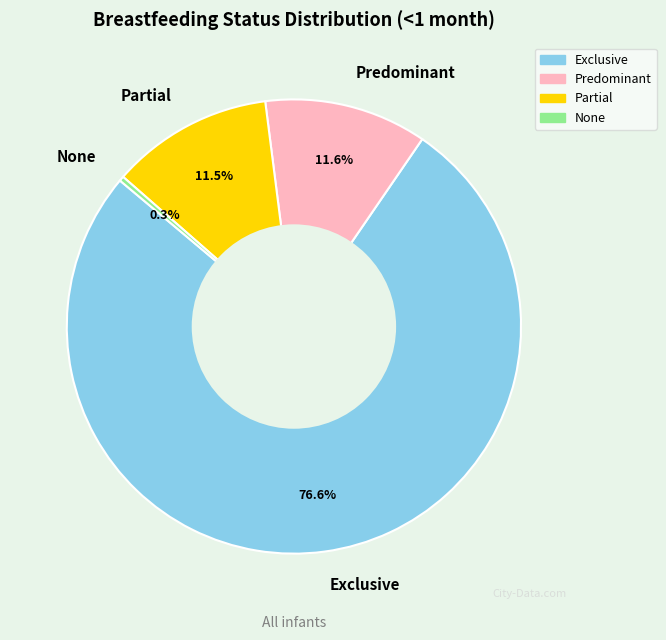

Which slice represents more than half of the pie?

Exclusive